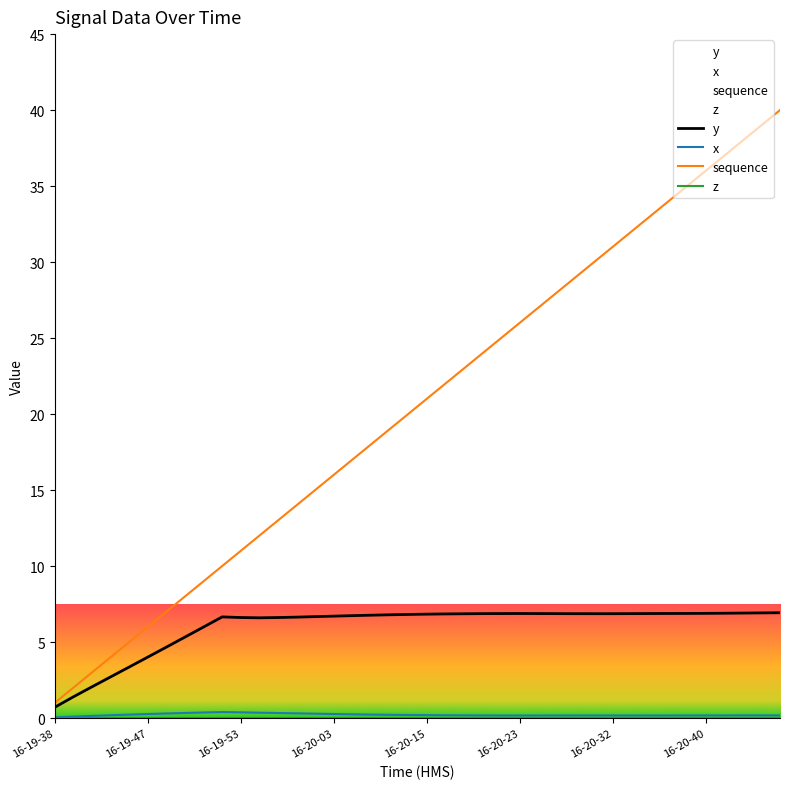

Rank the series by their maximum value, from highest to lowest.

sequence, y, x, z